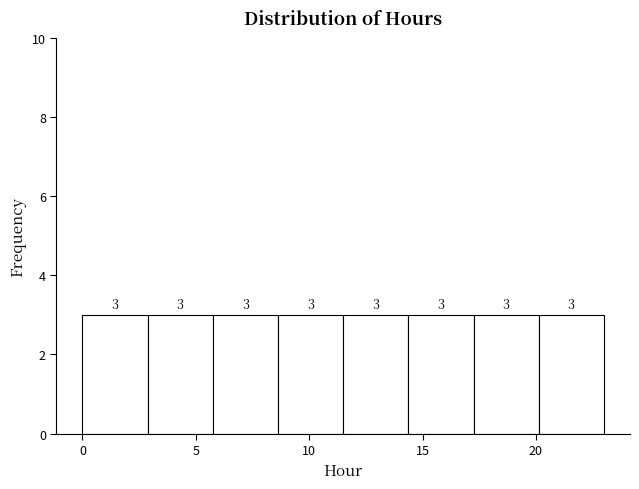

Reading left to right, transcribe this chart: for each bar, give the range it covers on the x-axis and its height. The bar edges are not printed on the chart, so give them approximately, as read against the axis.

0.0 to 3.0: 3
3.0 to 6.0: 3
6.0 to 8.5: 3
8.5 to 11.5: 3
11.5 to 14.5: 3
14.5 to 17.5: 3
17.5 to 20.0: 3
20.0 to 23.0: 3